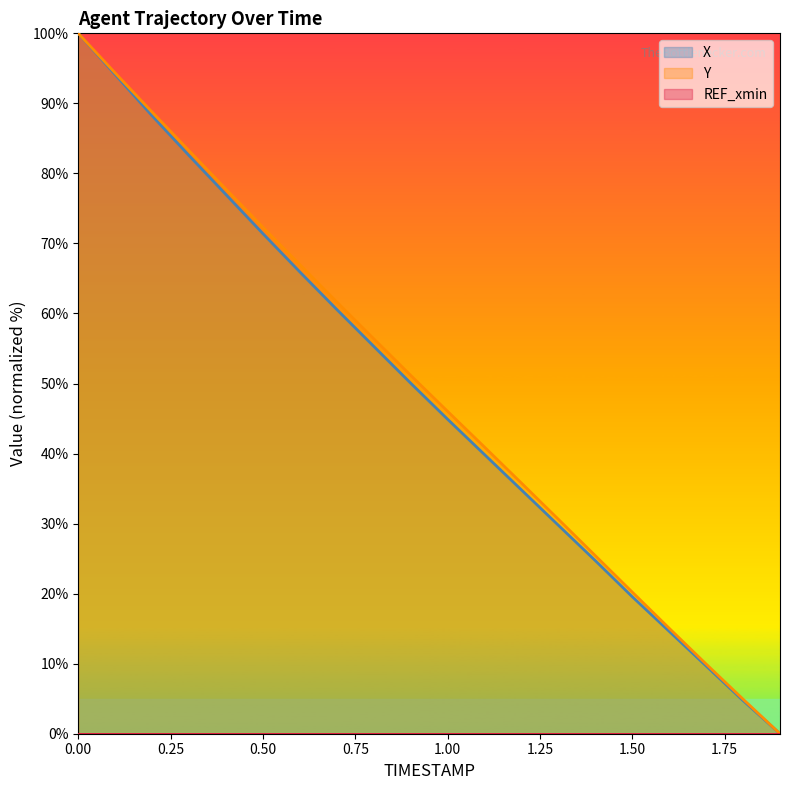

True or false: Y has more than 1 interior local peaks.

False